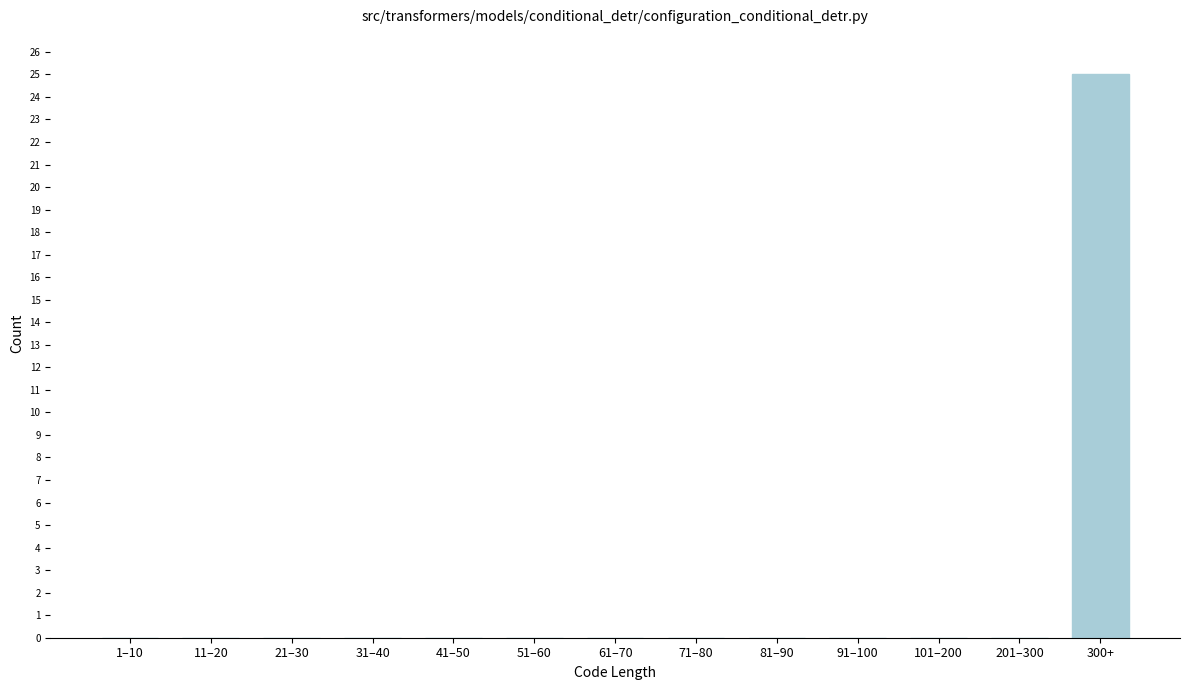

Reading right to left, transcribe all the data shown in this chart.

300+=25	201–300=0	101–200=0	91–100=0	81–90=0	71–80=0	61–70=0	51–60=0	41–50=0	31–40=0	21–30=0	11–20=0	1–10=0